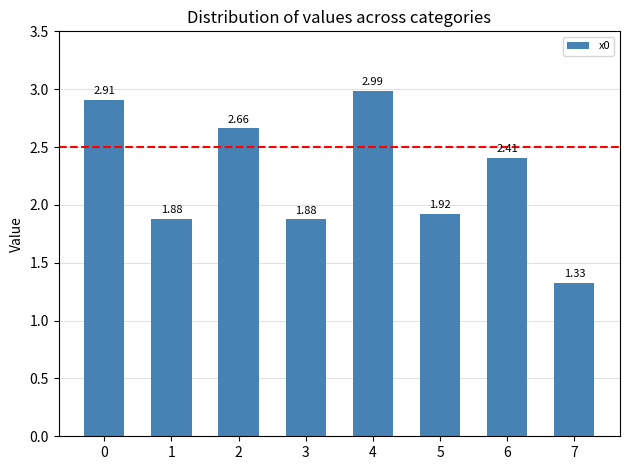

Are the bars grouped side by side (vs. stacked)?

No